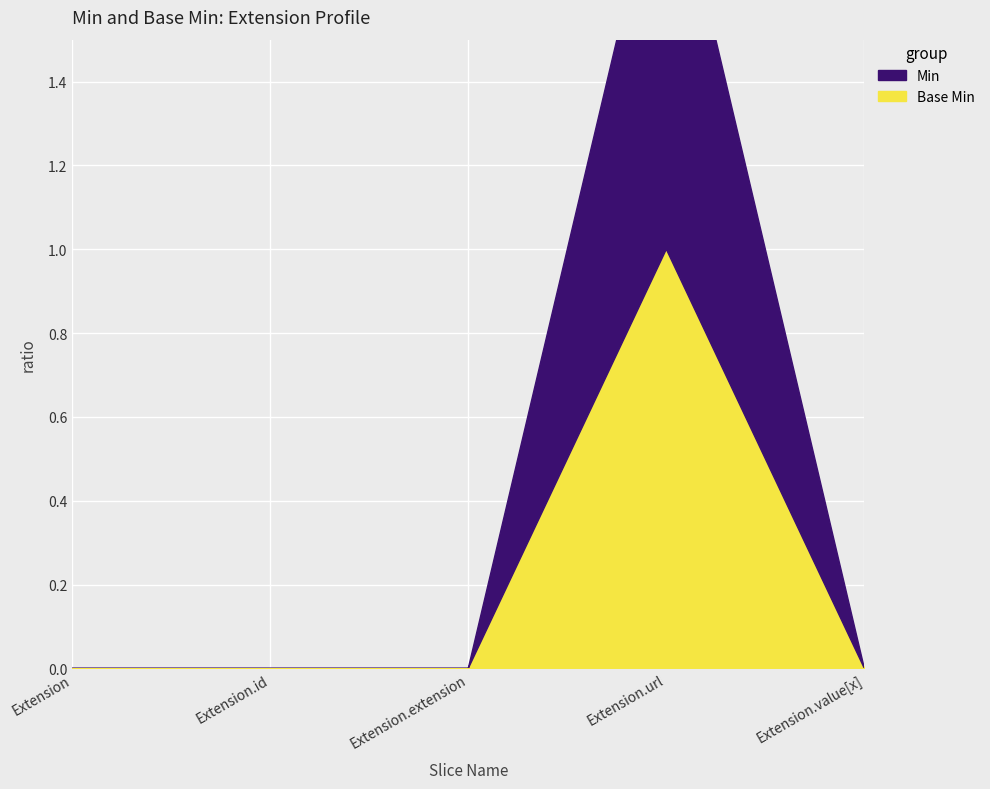

Where is Base Min nearest to the value 0?

Extension